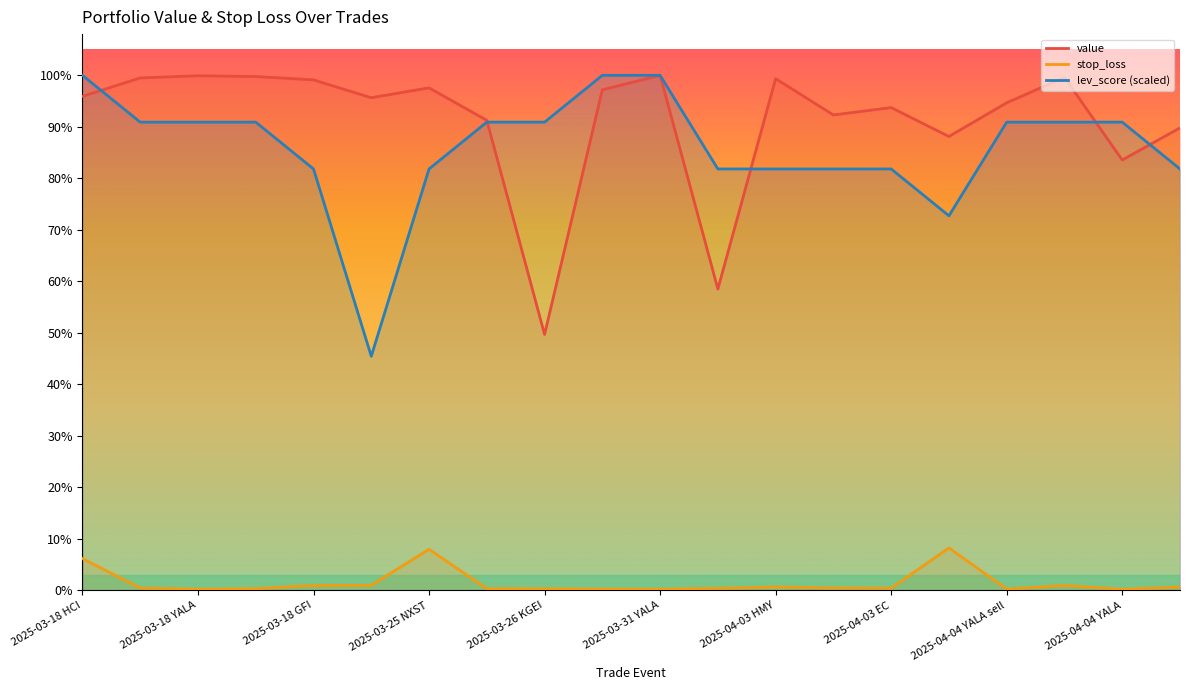

After their last crossing, which series has the higher values: lev_score or value?

value